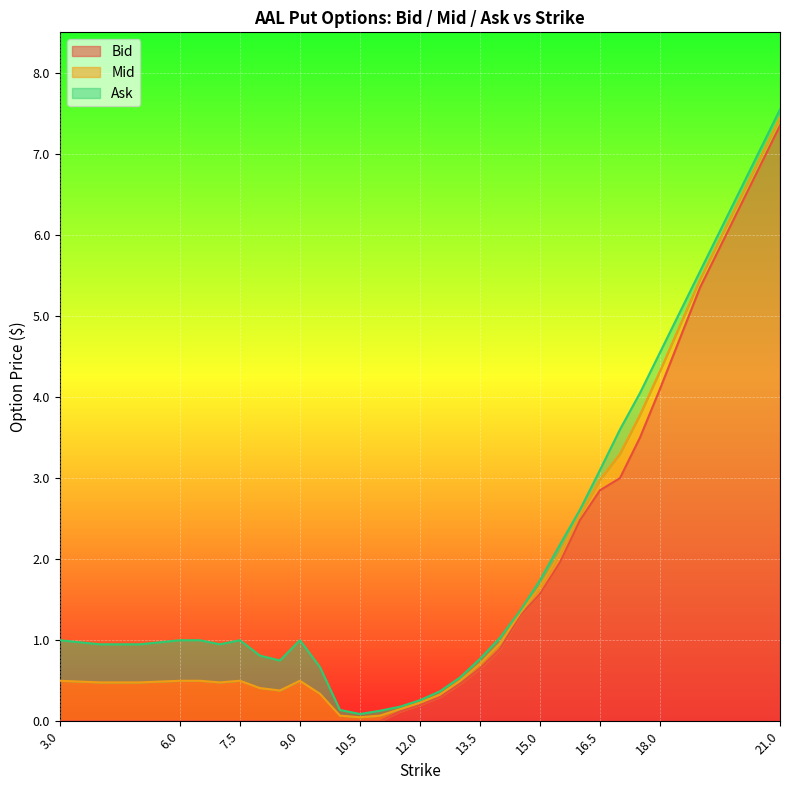

Reading left to right, what are all the values shown in this chart?

Bid: 3.0=0.0	4.0=0.0	5.0=0.0	6.0=0.0	6.5=0.0	7.0=0.0	7.5=0.0	8.0=0.0	8.5=0.0	9.0=0.0	9.5=0.0	10.0=0.0	10.5=0.0	11.0=0.0	11.5=0.1	12.0=0.2	12.5=0.3	13.0=0.5	13.5=0.7	14.0=0.9	14.5=1.3	15.0=1.6	15.5=2.0	16.0=2.5	16.5=2.9	17.0=3.0	17.5=3.5	18.0=4.1	19.0=5.3	20.0=6.3	21.0=7.3
Mid: 3.0=0.5	4.0=0.5	5.0=0.5	6.0=0.5	6.5=0.5	7.0=0.5	7.5=0.5	8.0=0.4	8.5=0.4	9.0=0.5	9.5=0.3	10.0=0.1	10.5=0.1	11.0=0.1	11.5=0.1	12.0=0.2	12.5=0.3	13.0=0.5	13.5=0.7	14.0=1.0	14.5=1.3	15.0=1.7	15.5=2.1	16.0=2.5	16.5=3.0	17.0=3.3	17.5=3.8	18.0=4.3	19.0=5.5	20.0=6.5	21.0=7.5
Ask: 3.0=1.0	4.0=0.9	5.0=0.9	6.0=1.0	6.5=1.0	7.0=0.9	7.5=1.0	8.0=0.8	8.5=0.8	9.0=1.0	9.5=0.7	10.0=0.1	10.5=0.1	11.0=0.1	11.5=0.2	12.0=0.3	12.5=0.4	13.0=0.5	13.5=0.8	14.0=1.0	14.5=1.4	15.0=1.7	15.5=2.2	16.0=2.6	16.5=3.1	17.0=3.6	17.5=4.0	18.0=4.5	19.0=5.5	20.0=6.5	21.0=7.5